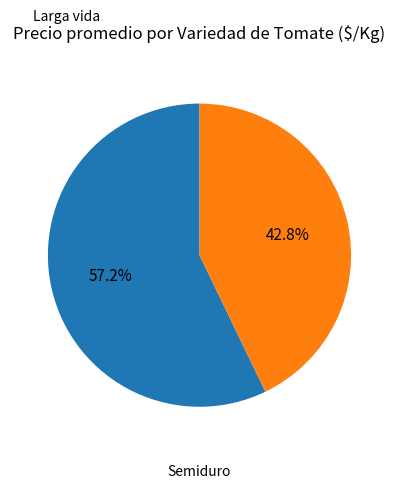

Rank the categories by value from lowest to highest.

Semiduro, Larga vida